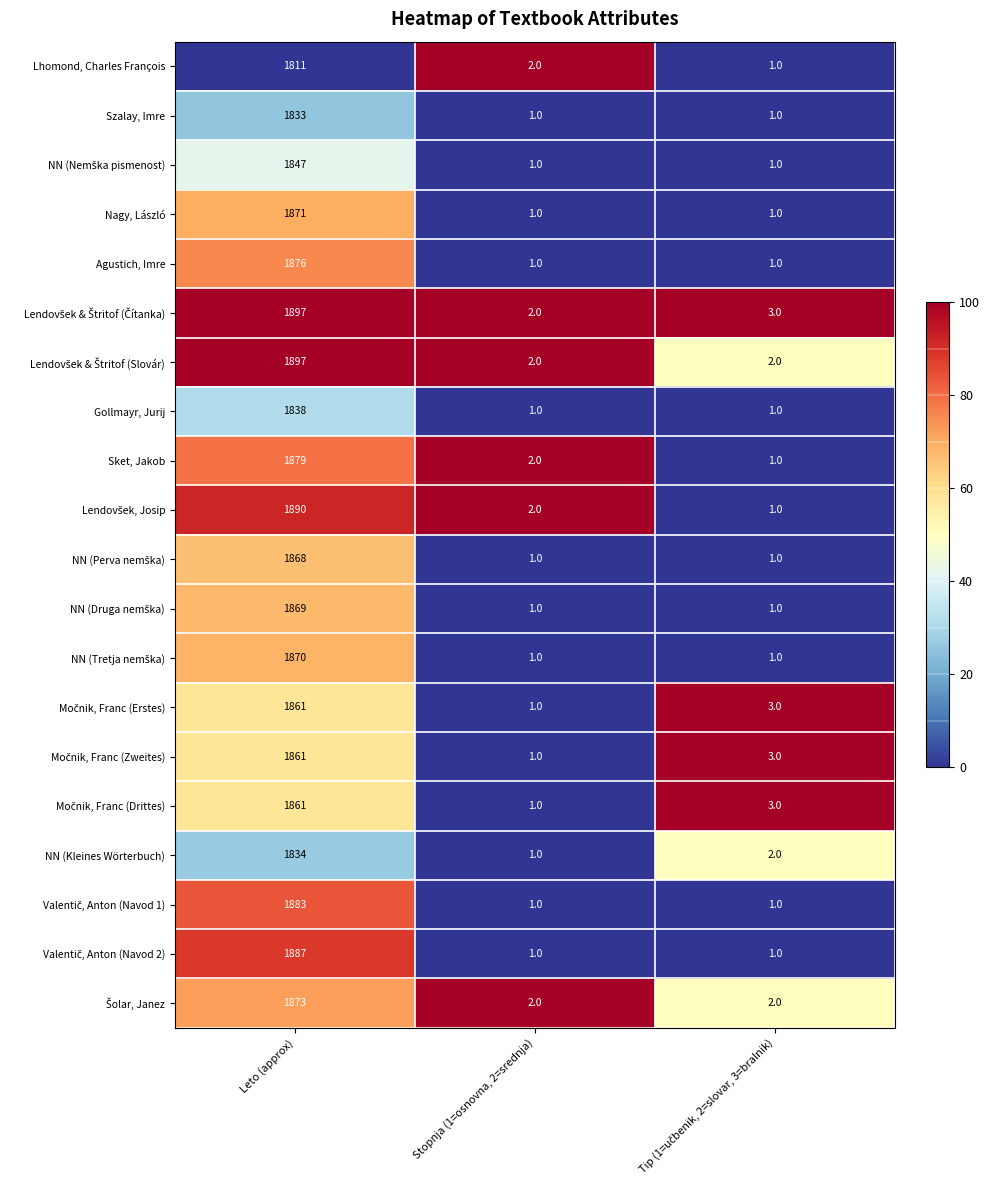

Which category has the highest value across all series?

Leto (approx)